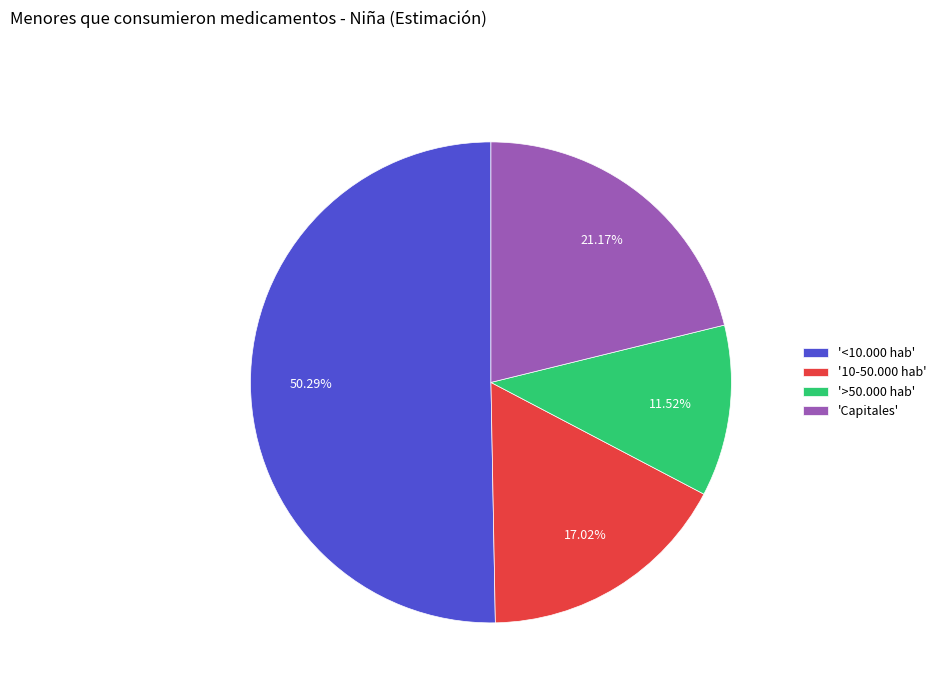

Which slice is the largest?

'<10.000 hab'